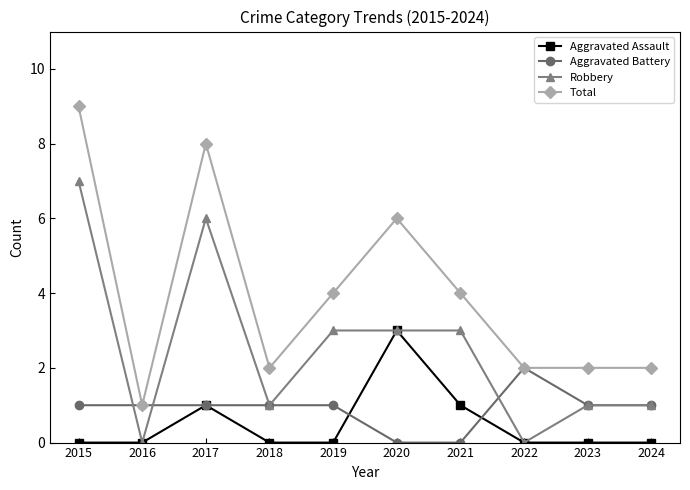

At 2019, list the series in order from largest to smallest.

Total, Robbery, Aggravated Battery, Aggravated Assault